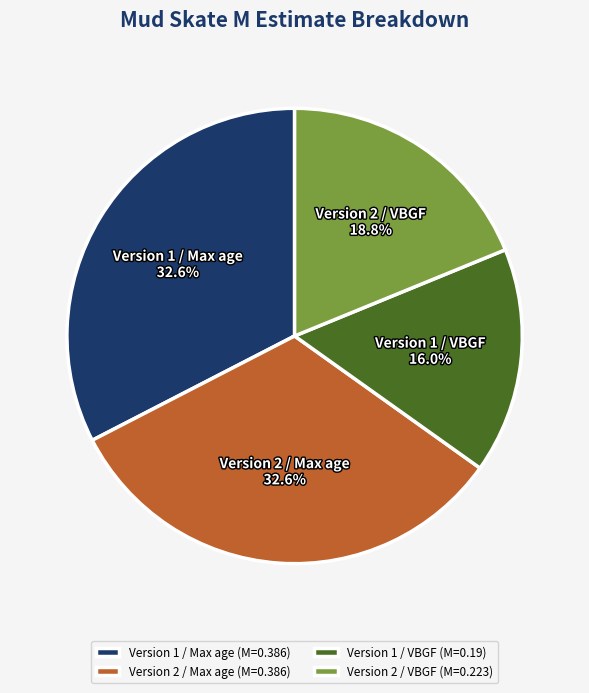

Which category has the smallest portion of the pie?

Version 1 / VBGF